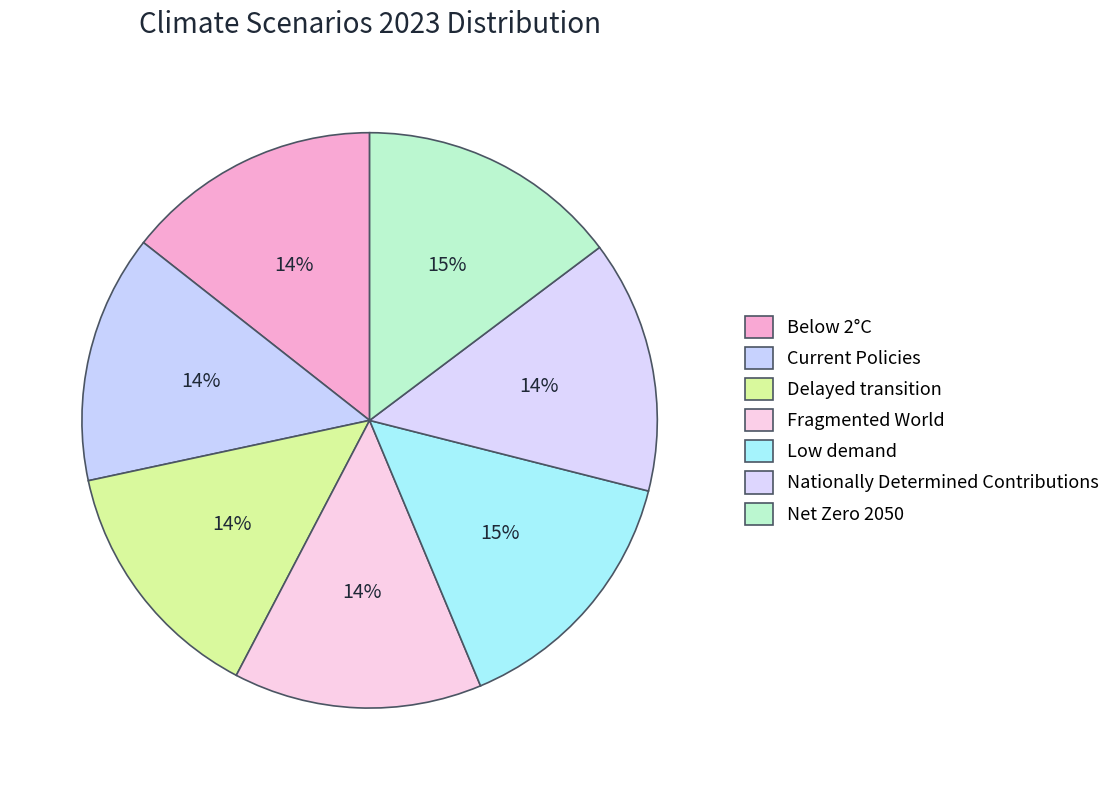

Does any single category account for the majority?

No